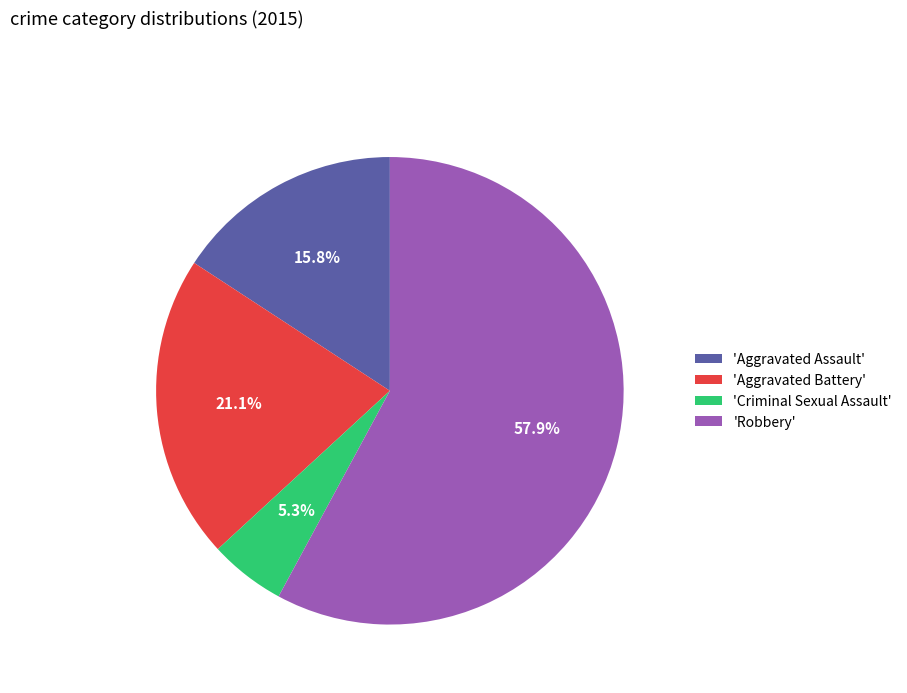

What is the largest slice in the pie chart?

'Robbery'